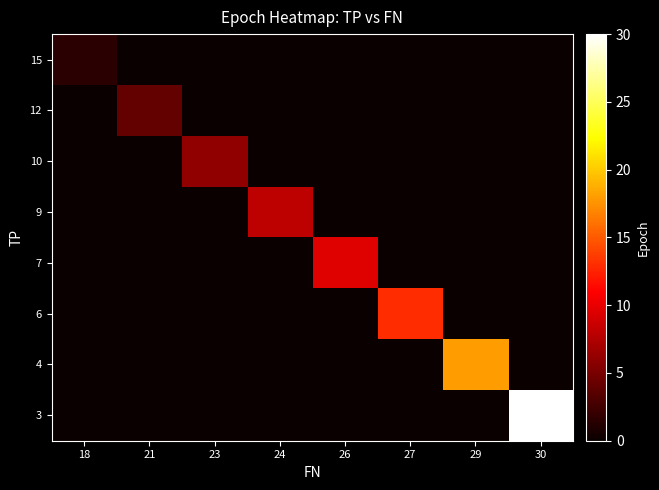

Reading right to left, transcribe all the data shown in this chart.

row_0: 0.0	0.0	0.0	0.0	0.0	0.0	0.0	1.5
row_1: 0.0	0.0	0.0	0.0	0.0	0.0	4.0	0.0
row_2: 0.0	0.0	0.0	0.0	0.0	6.0	0.0	0.0
row_3: 0.0	0.0	0.0	0.0	8.0	0.0	0.0	0.0
row_4: 0.0	0.0	0.0	9.5	0.0	0.0	0.0	0.0
row_5: 0.0	0.0	13.0	0.0	0.0	0.0	0.0	0.0
row_6: 0.0	18.0	0.0	0.0	0.0	0.0	0.0	0.0
row_7: 30.0	0.0	0.0	0.0	0.0	0.0	0.0	0.0